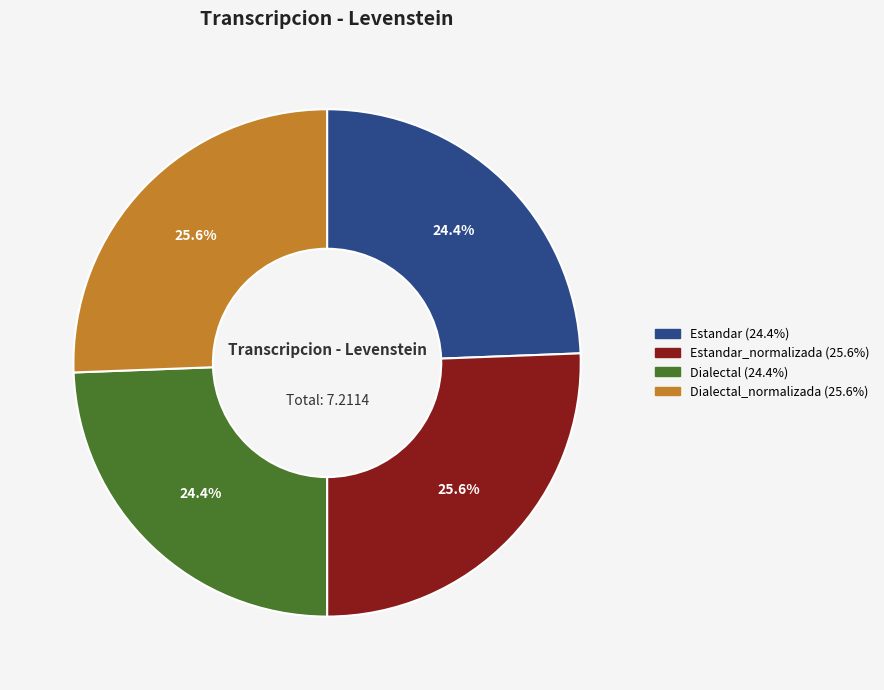

Is there any slice that represents more than half of the pie?

No